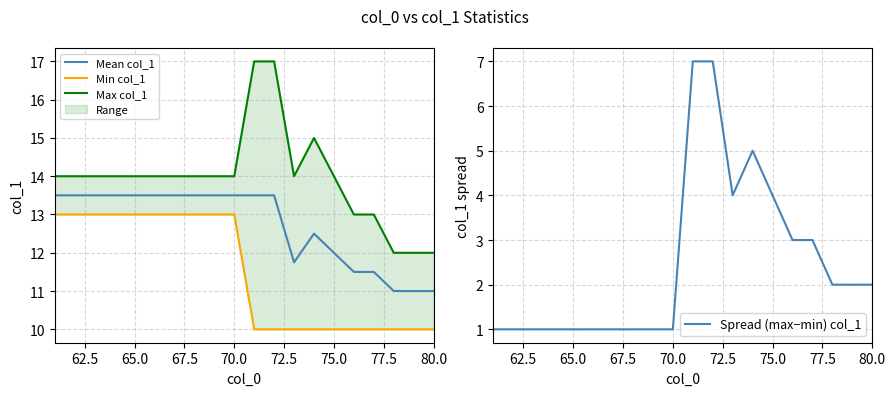

In Mean col_1, how many points are lower than both neighbors (excluding endpoints)?

1